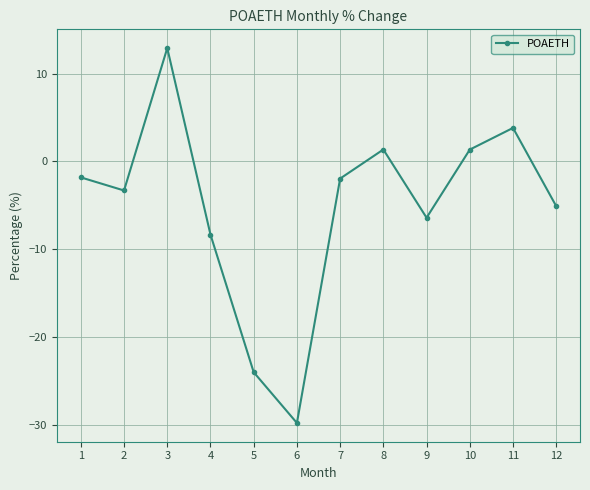

Count the number of data series in this chart.

1